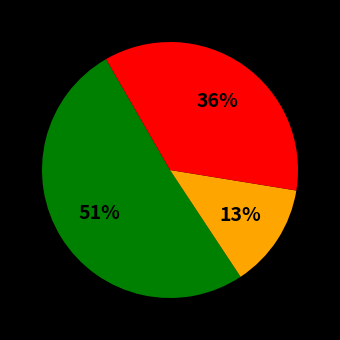

To the nearest percent, what is the difference between the largest and smallest slice percentages?

38%